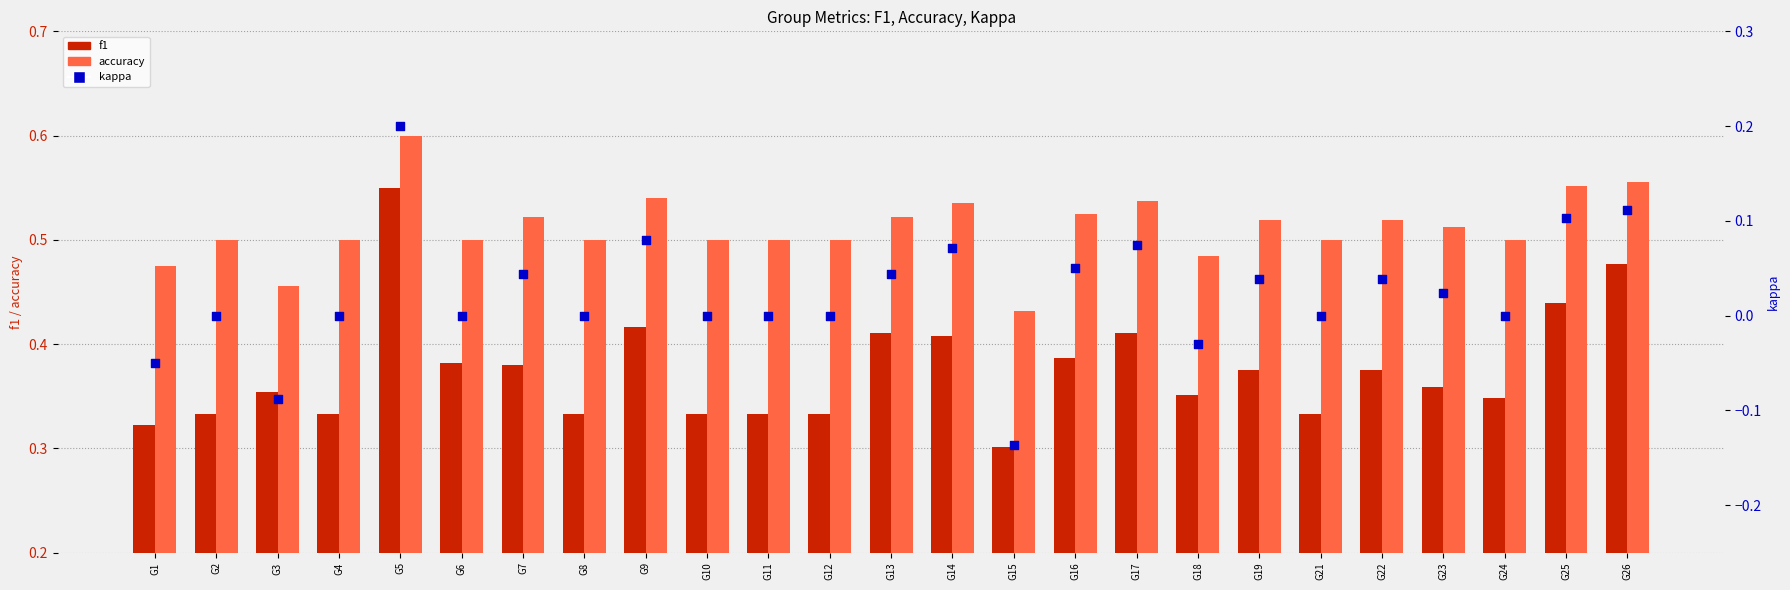

Which series has the largest Y range (max minus min)?

kappa